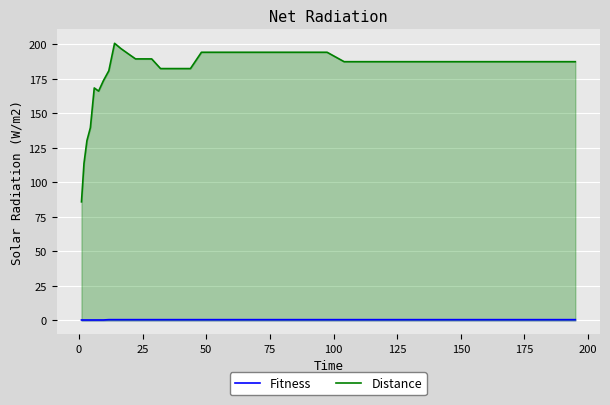

What is the minimum value for Distance?

85.9